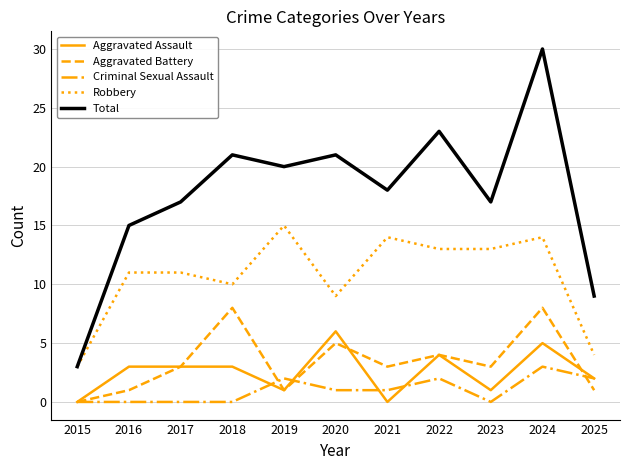

Which series changed the most between 2017 and 2019?

Robbery